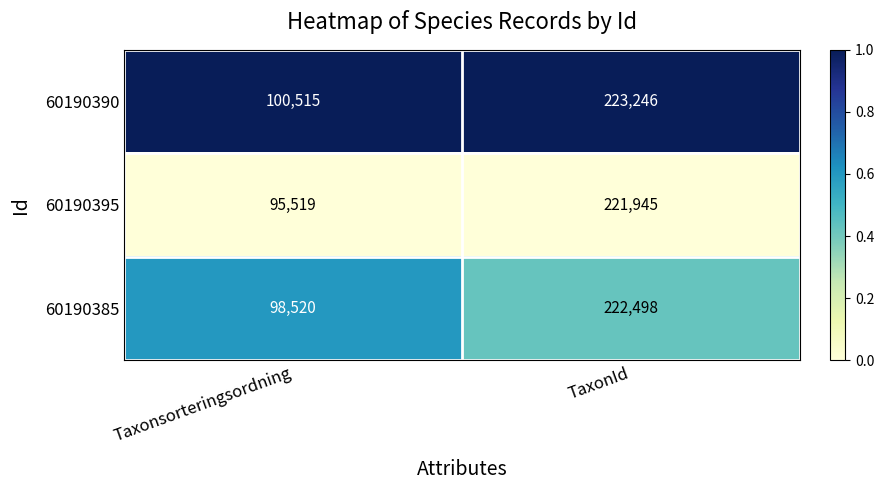

Which category has the lowest value across all series?

Taxonsorteringsordning